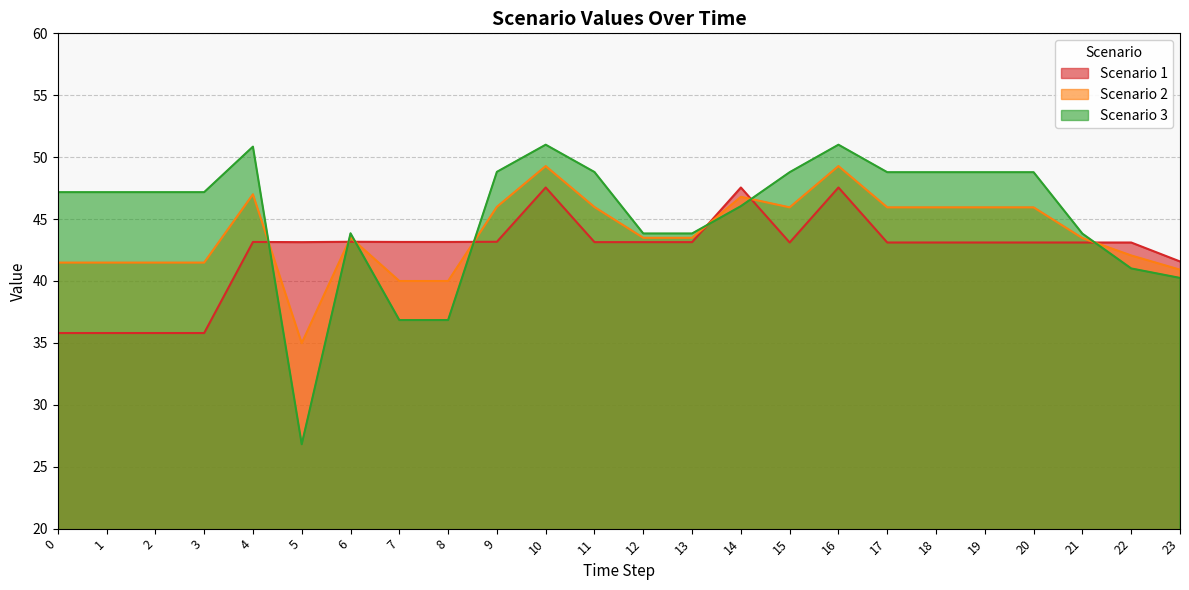

What is the total value across all series at 19?

137.8